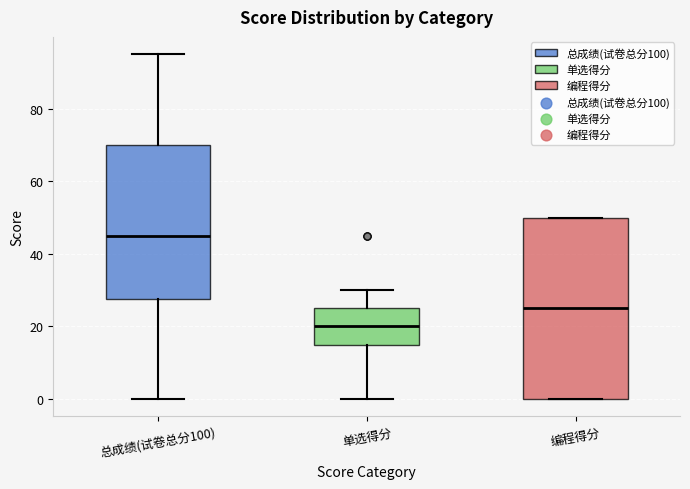

Reading left to right, read every box against the y-axis: the position of its median line, the range the box covers, and the ends of its whiskers. The values are not printed on the chart, so give them approximately, as read against the axis.

总成绩(试卷总分100): median 46, box 28 to 70, whiskers 0 to 96
单选得分: median 20, box 16 to 26, whiskers 0 to 30
编程得分: median 26, box 0 to 50, whiskers 0 to 50